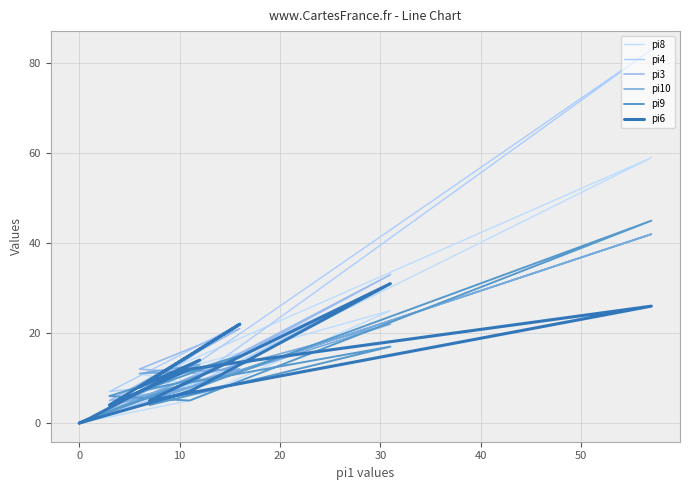

At which category is the sum across all series the highest?

30